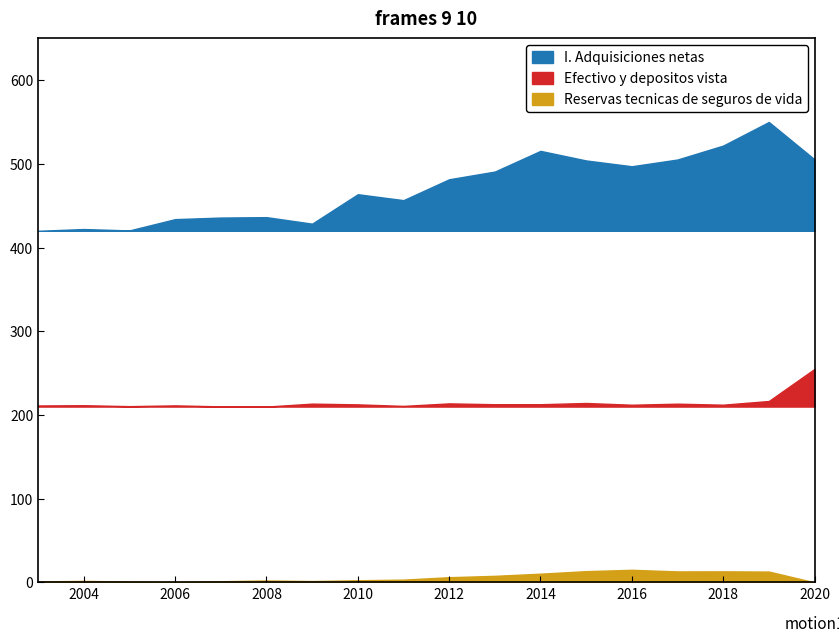

Reading left to right, extract all data points from this chart.

I. Adquisiciones netas: 2003=4961	2004=5185	2005=5008	2006=6451	2007=6652	2008=6704	2009=5871	2010=9636	2011=8877	2012=11546	2013=12529	2014=15174	2015=13948	2016=13208	2017=14071	2018=15852	2019=18868	2020=14091
Efectivo y depositos vista: 2003=743	2004=877	2005=386	2006=790	2007=268	2008=166	2009=1704	2010=1319	2011=517	2012=1832	2013=1393	2014=1400	2015=2034	2016=1130	2017=1681	2018=1148	2019=3077	2020=19846
Reservas tecnicas de seguros de vida: 2003=665	2004=753	2005=644	2006=573	2007=696	2008=824	2009=725	2010=861	2011=970	2012=1376	2013=1604	2014=1969	2015=2397	2016=2624	2017=2351	2018=2363	2019=2326	2020=509